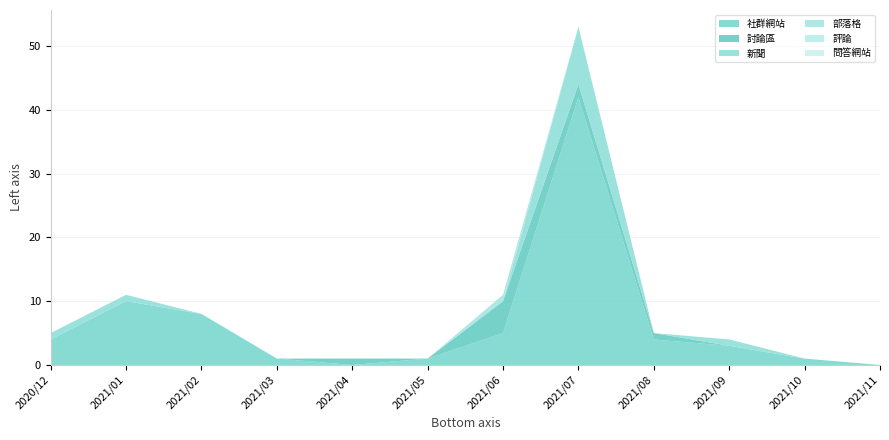

Reading left to right, list all the values displayed in this chart.

社群網站: 2020/12=4	2021/01=10	2021/02=8	2021/03=1	2021/04=0	2021/05=1	2021/06=5	2021/07=42	2021/08=4	2021/09=3	2021/10=1	2021/11=0
討論區: 2020/12=0	2021/01=0	2021/02=0	2021/03=0	2021/04=1	2021/05=0	2021/06=5	2021/07=2	2021/08=1	2021/09=0	2021/10=0	2021/11=0
新聞: 2020/12=1	2021/01=1	2021/02=0	2021/03=0	2021/04=0	2021/05=0	2021/06=0	2021/07=9	2021/08=0	2021/09=1	2021/10=0	2021/11=0
部落格: 2020/12=0	2021/01=0	2021/02=0	2021/03=0	2021/04=0	2021/05=0	2021/06=1	2021/07=0	2021/08=0	2021/09=0	2021/10=0	2021/11=0
評論: 2020/12=0	2021/01=0	2021/02=0	2021/03=0	2021/04=0	2021/05=0	2021/06=0	2021/07=0	2021/08=0	2021/09=0	2021/10=0	2021/11=0
問答網站: 2020/12=0	2021/01=0	2021/02=0	2021/03=0	2021/04=0	2021/05=0	2021/06=0	2021/07=0	2021/08=0	2021/09=0	2021/10=0	2021/11=0